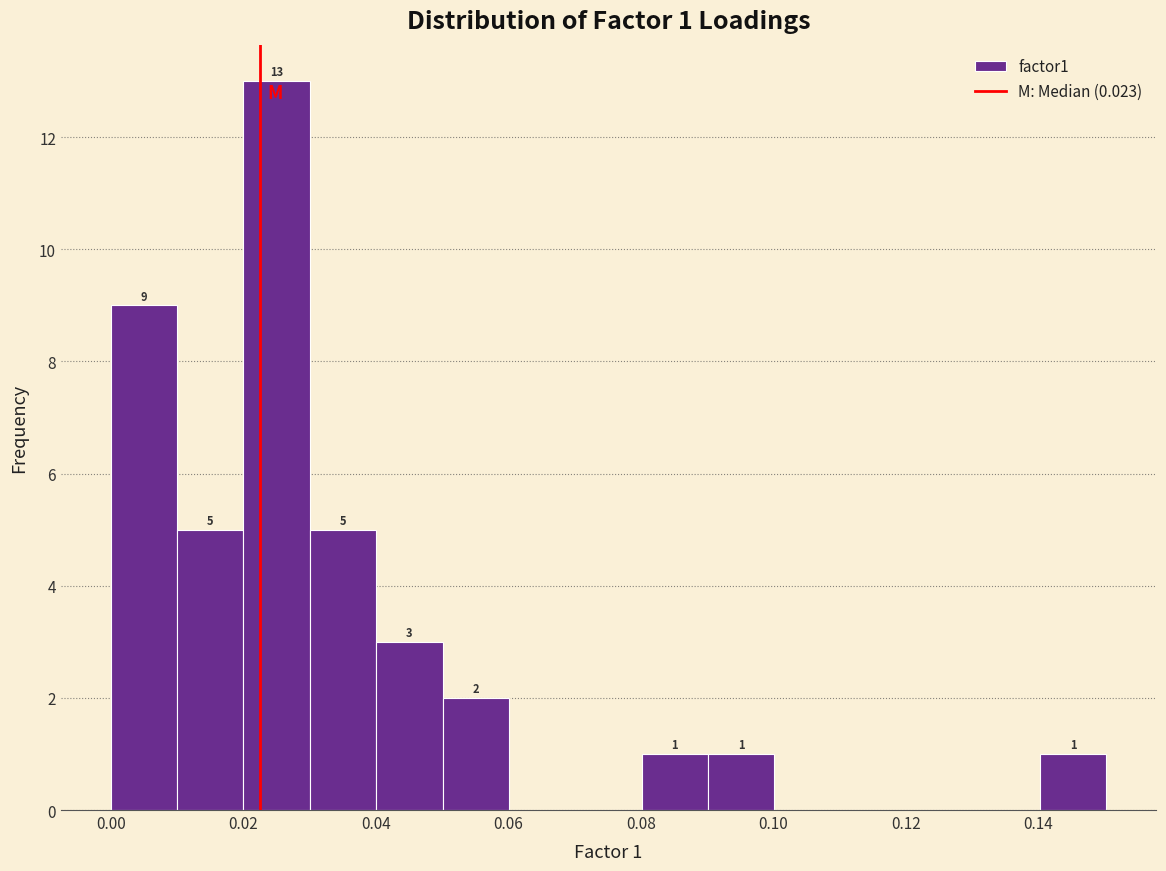

Which range on the x-axis has the tallest bar?

0.02 to 0.03